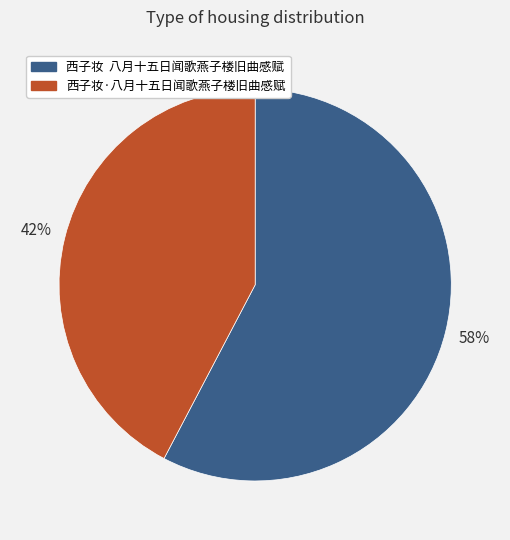

What percentage is the 西子妆·八月十五日闻歌燕子楼旧曲感赋 slice, to the nearest percent?

42%